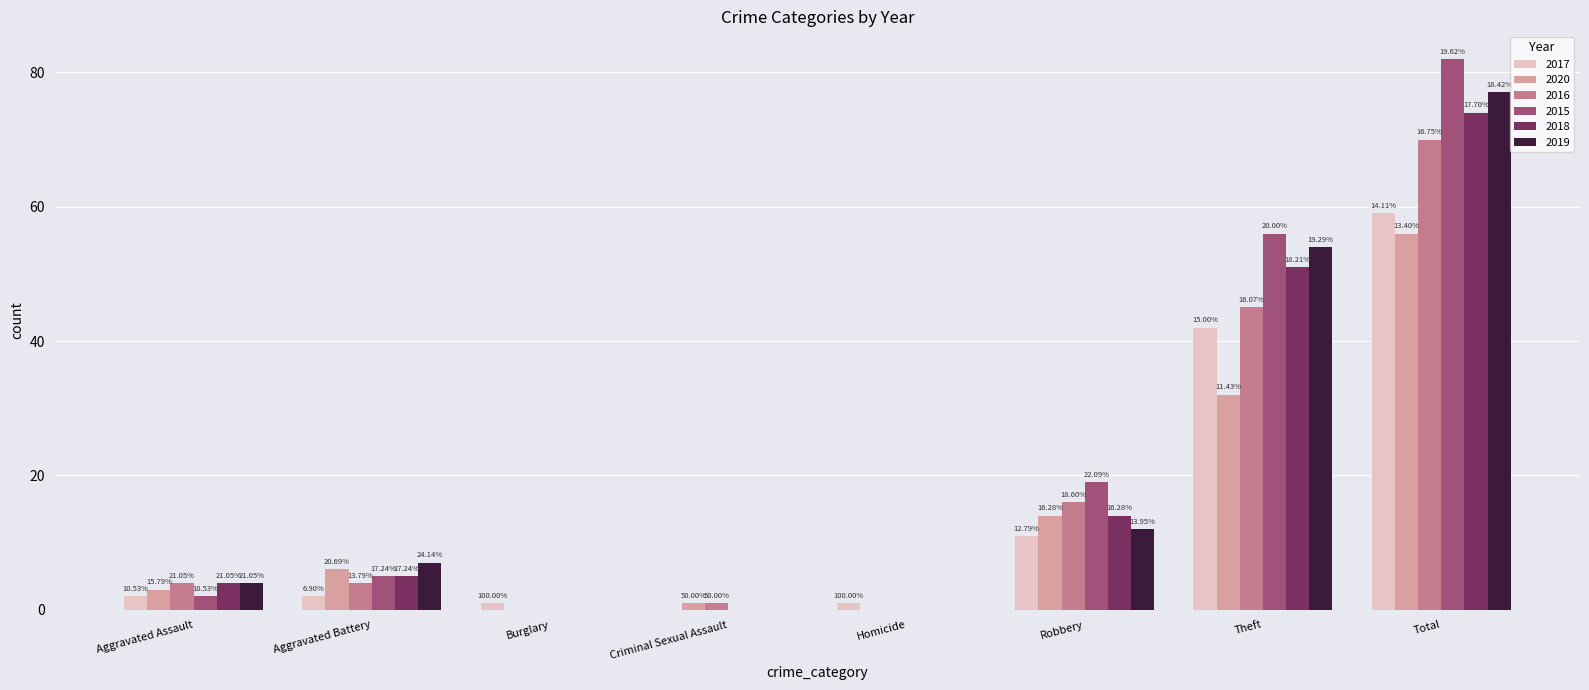

What is the maximum value shown in the chart?

82